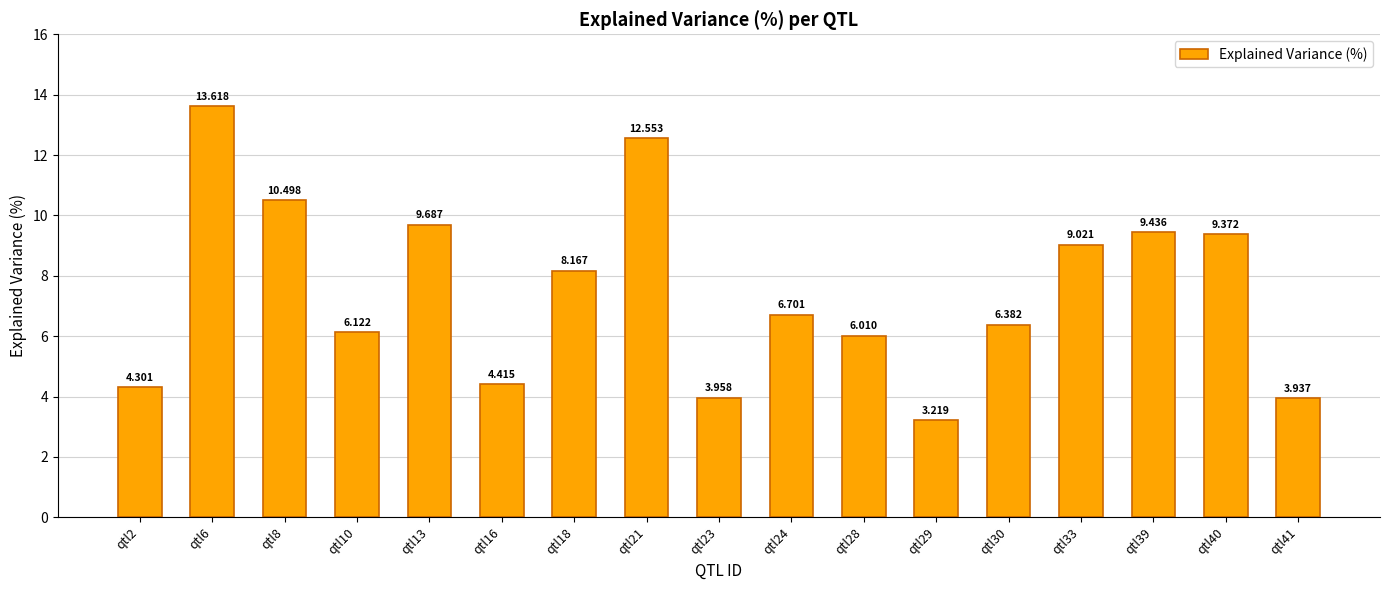

What is the difference between the maximum and minimum values?

10.4